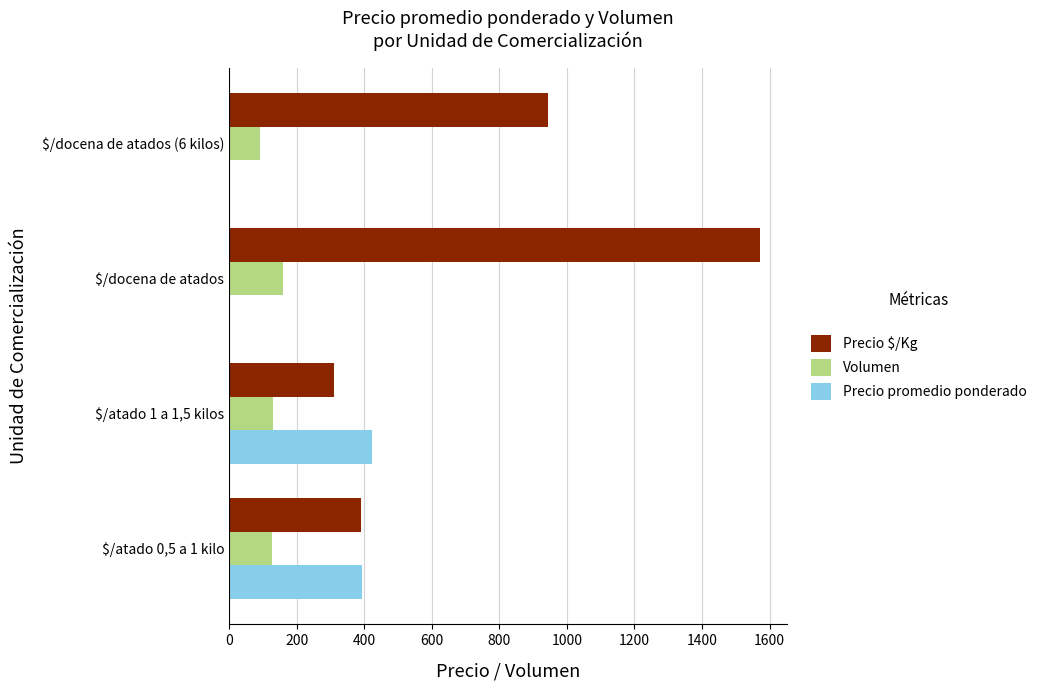

Which series has the largest total across all categories?

Precio $/Kg